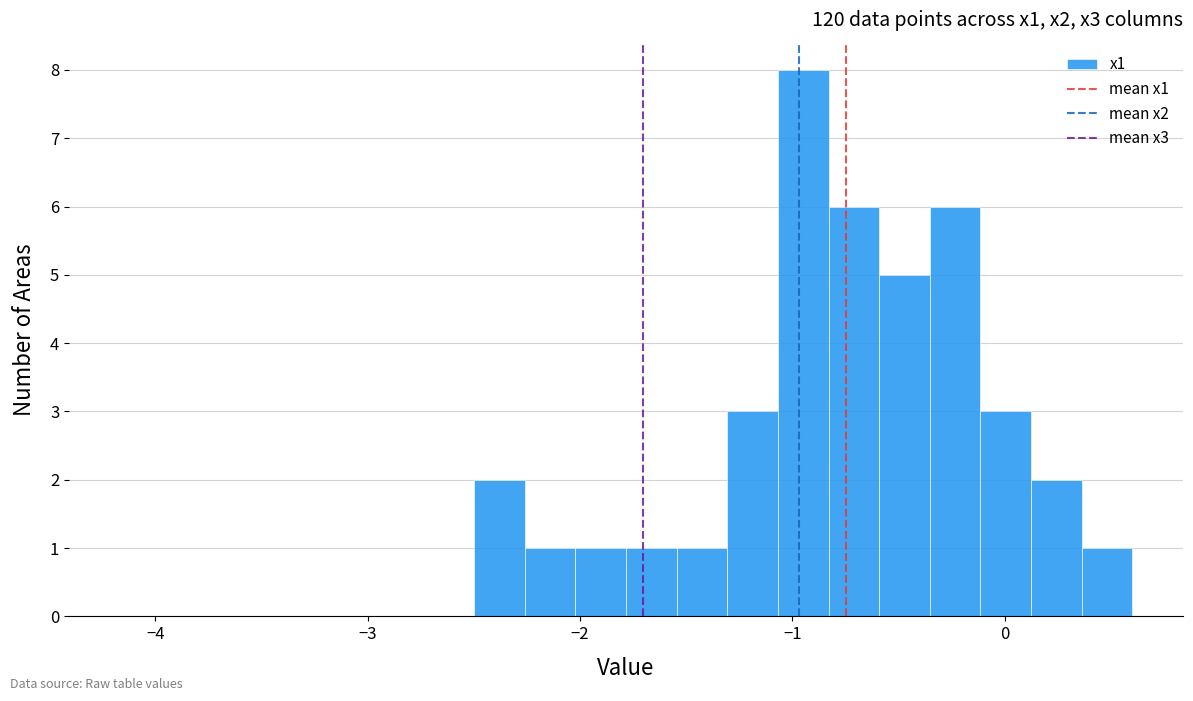

Read against the x-axis, roughly where is the centre of the tallest bar?

-0.9